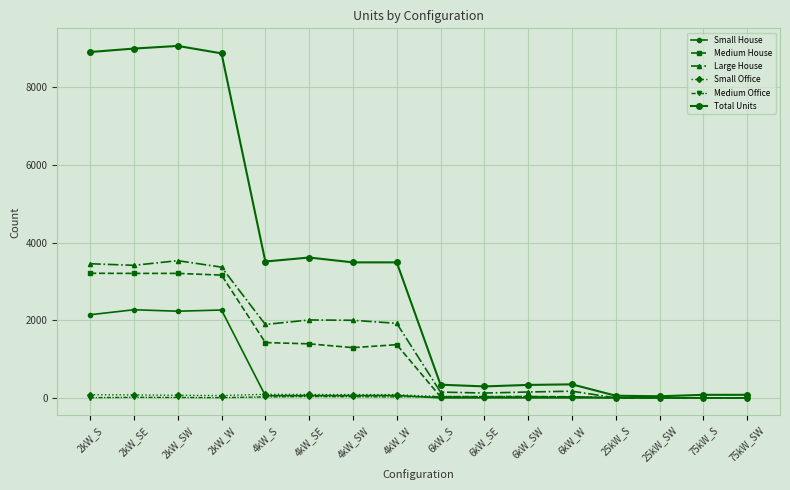

True or false: Large House and Medium House cross at least once.

False